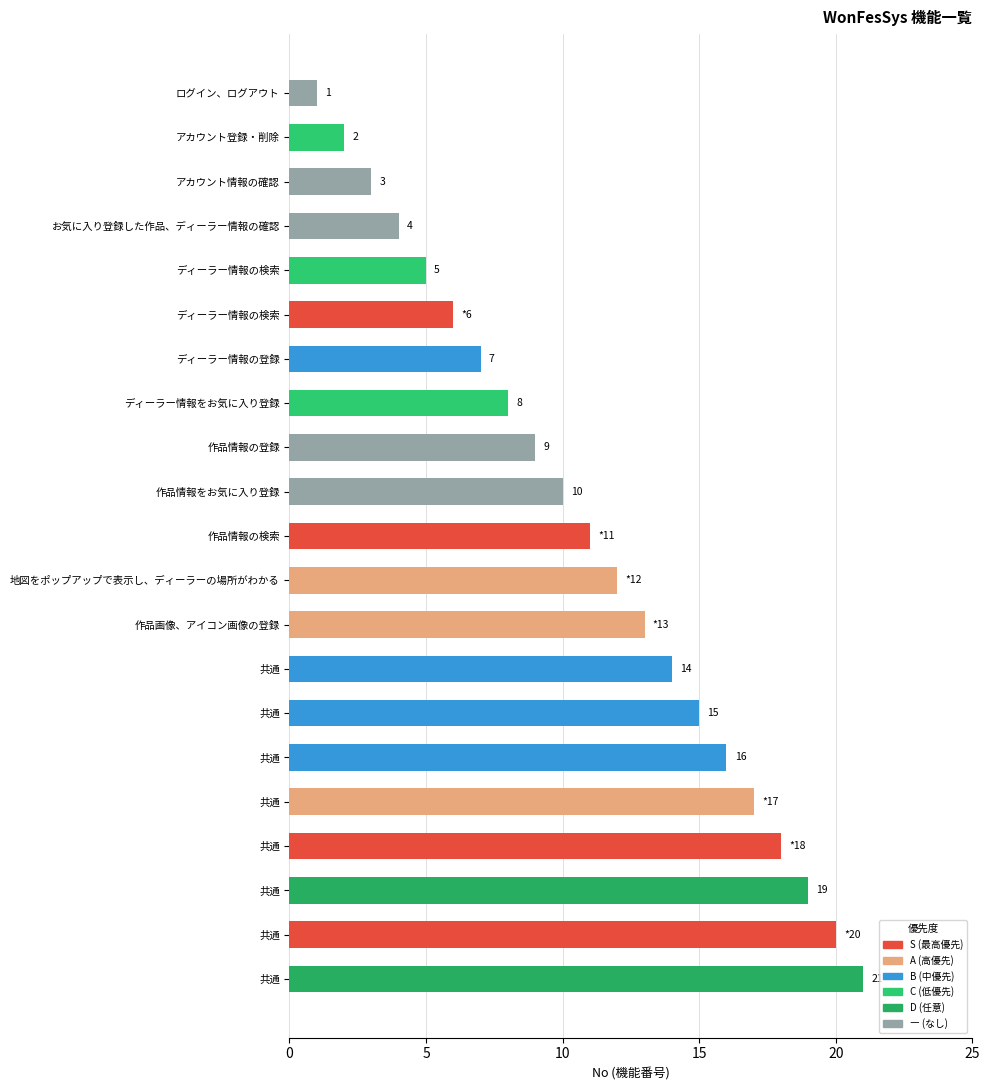

What is the sum of the values at 地図をポップアップで表示し、ディーラーの場所がわかる and 共通?

32